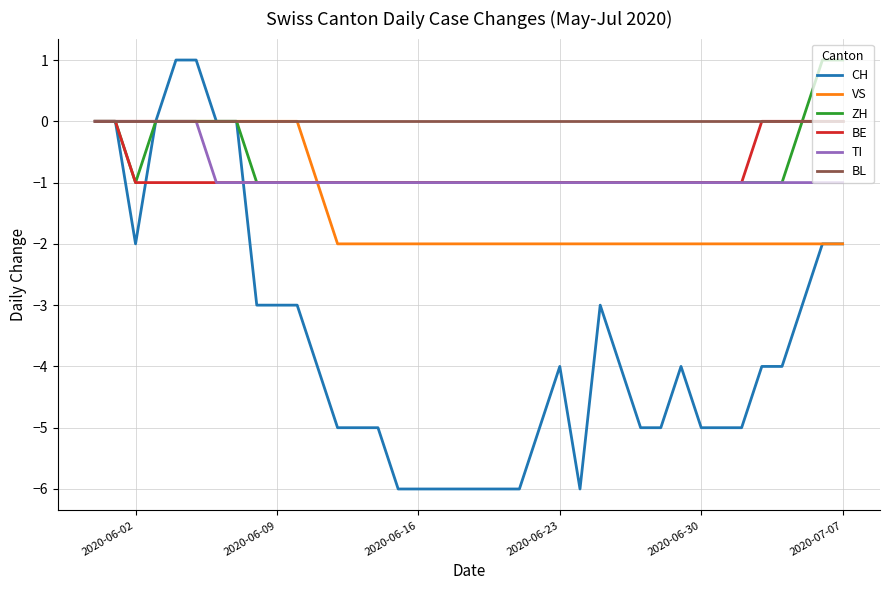

What is the difference between the maximum and minimum values in the VS series?

2